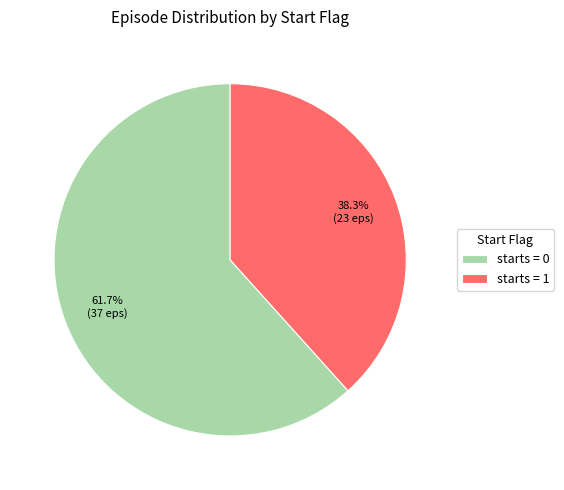

What is the total percentage of starts = 1 and starts = 0?

100.0%